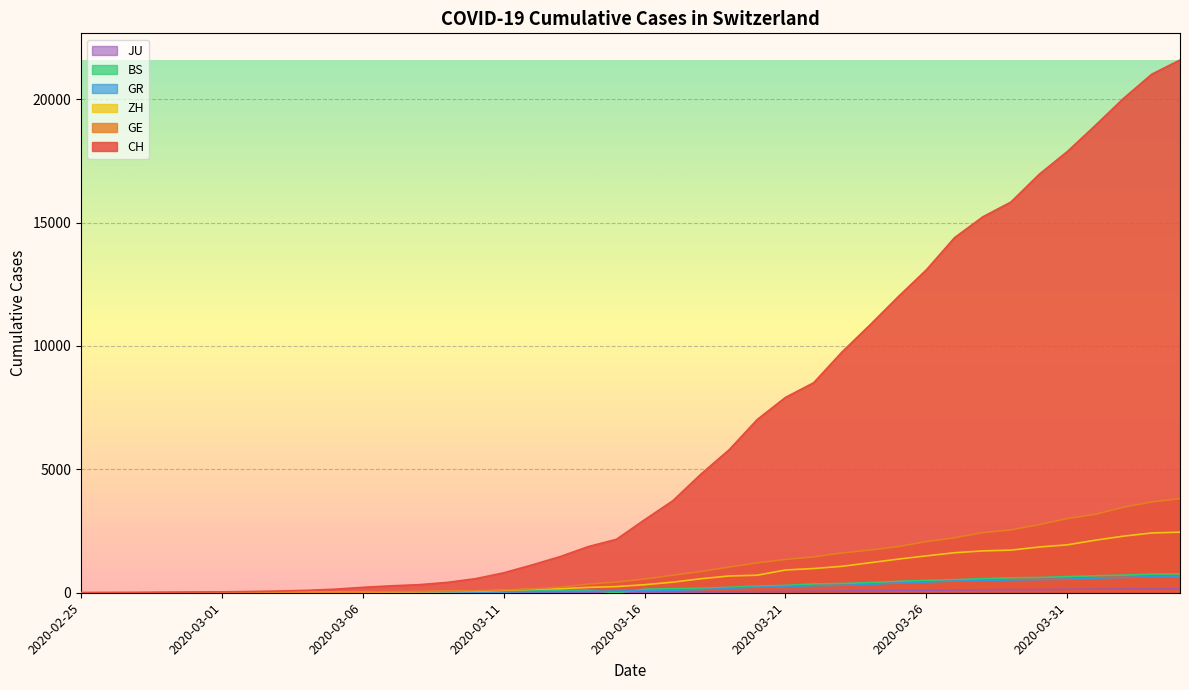

True or false: GR and JU intersect in this chart.

False